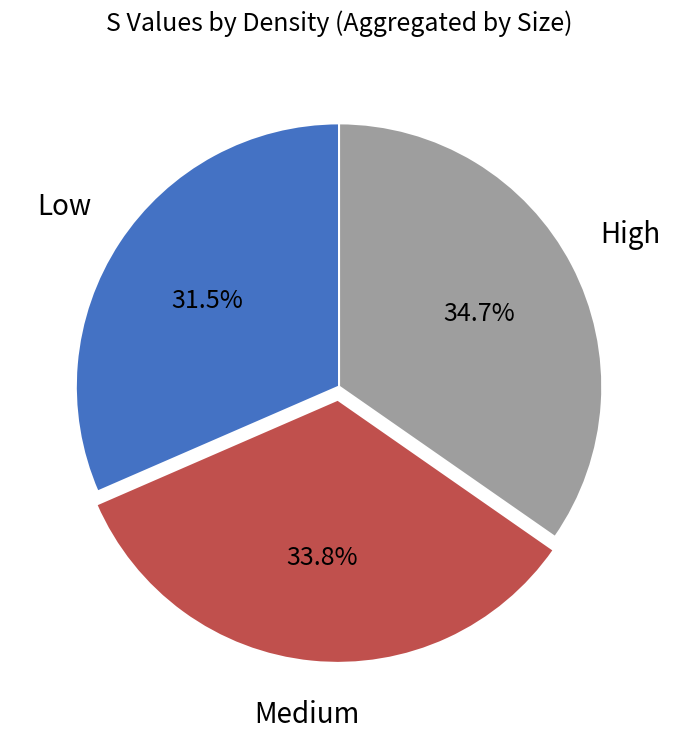

Is there a majority slice in this chart?

No